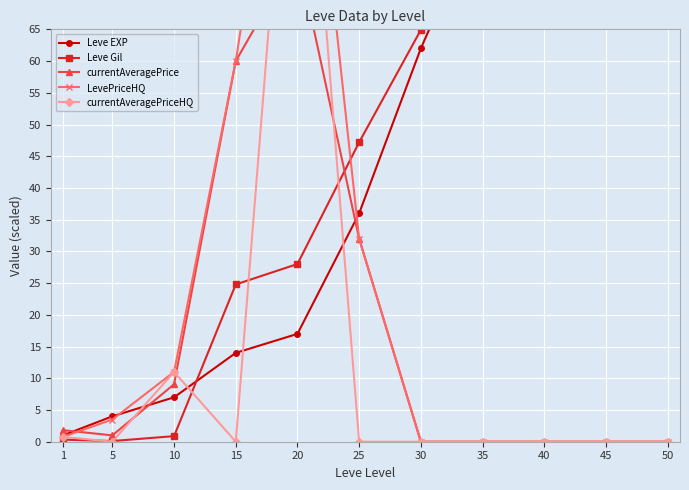

How many times do Leve Gil and currentAveragePrice cross each other?

1